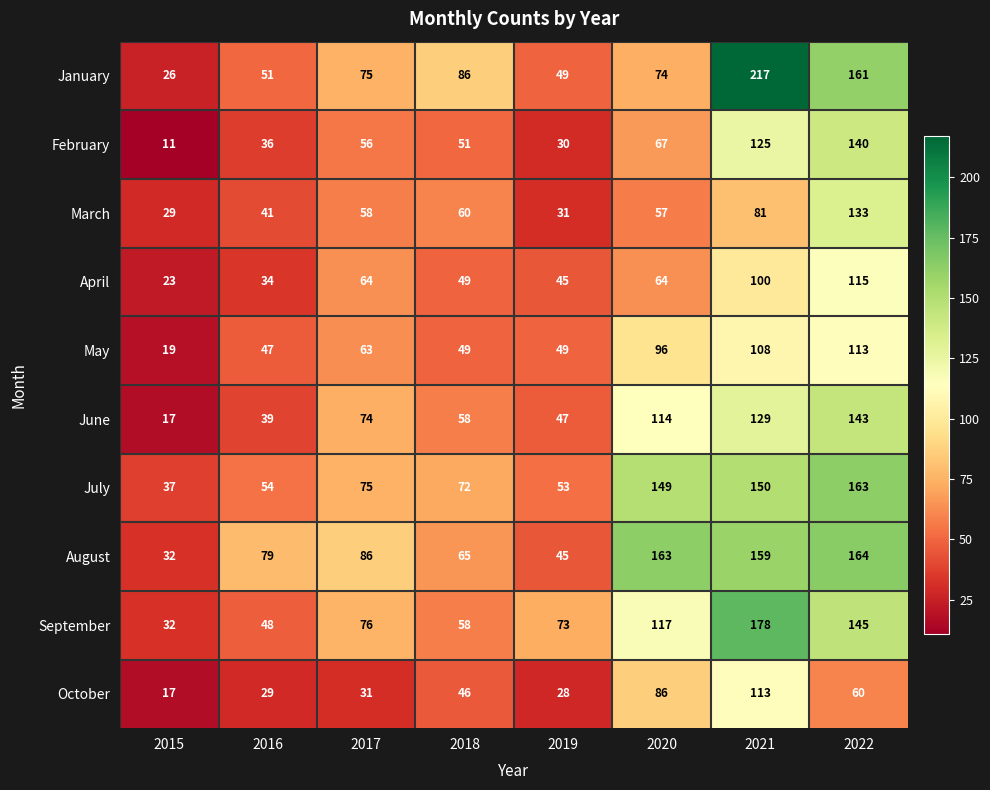

At 2022, list the series in order from largest to smallest.

August, July, January, September, June, February, March, April, May, October